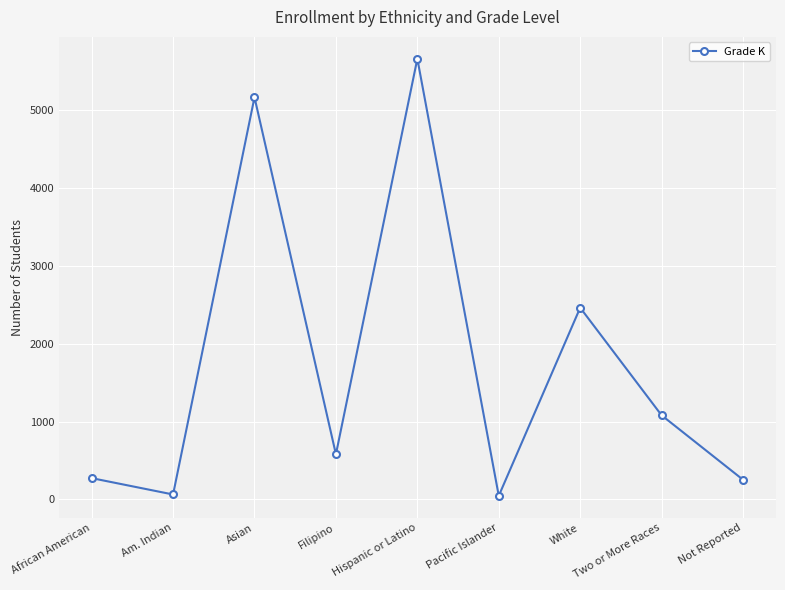

How many lines are shown in the chart?

1